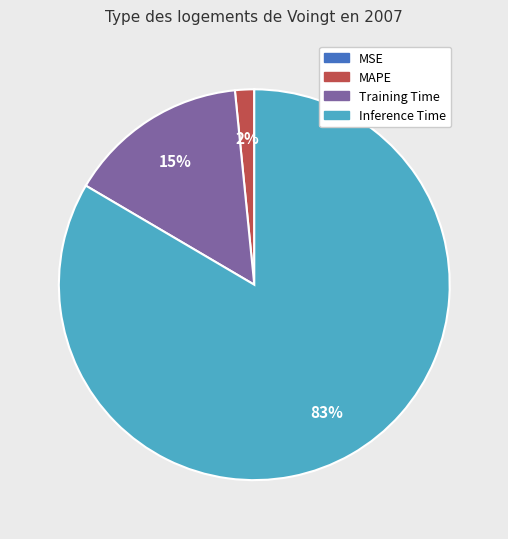

Combined, do Inference Time and MAPE account for over 50%?

Yes